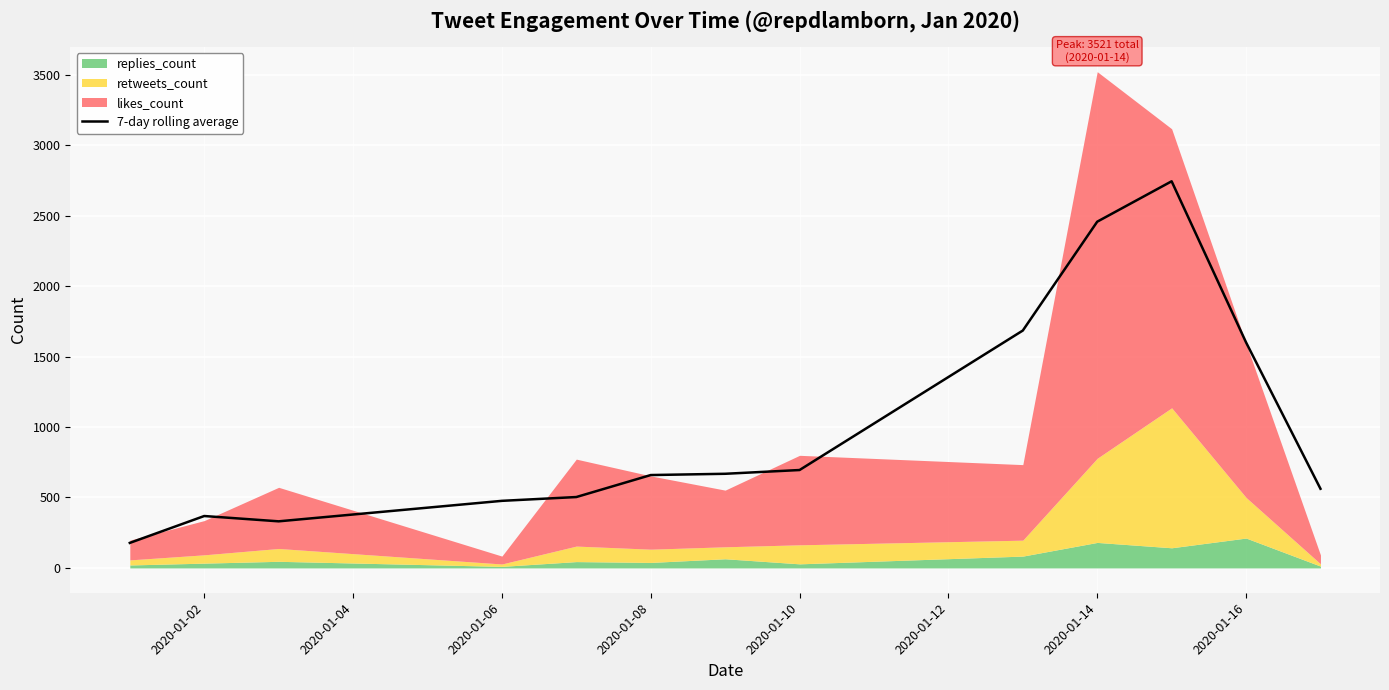

True or false: there are more than 2 points higher than both neighbors.

False